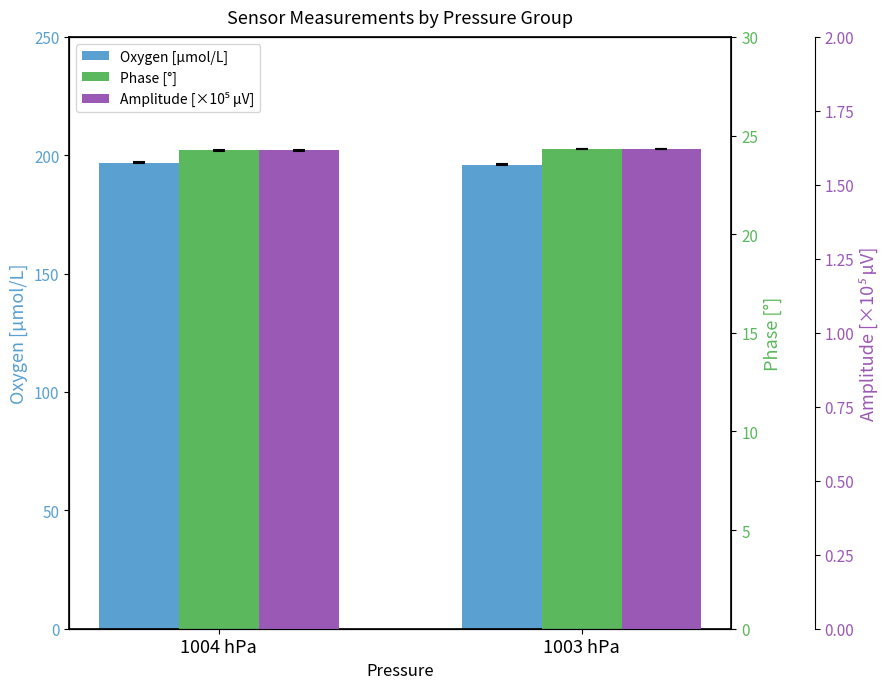

What is the difference between the maximum and minimum values in the Phase [°] series?

0.1